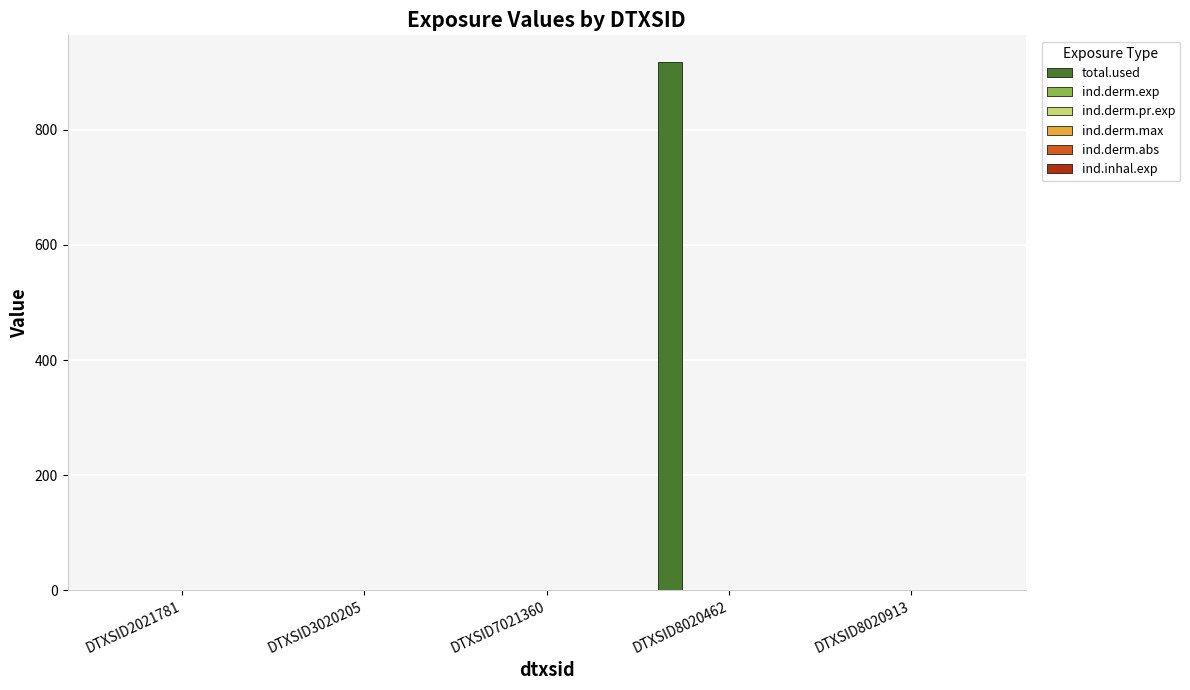

Are the bars grouped side by side (vs. stacked)?

Yes